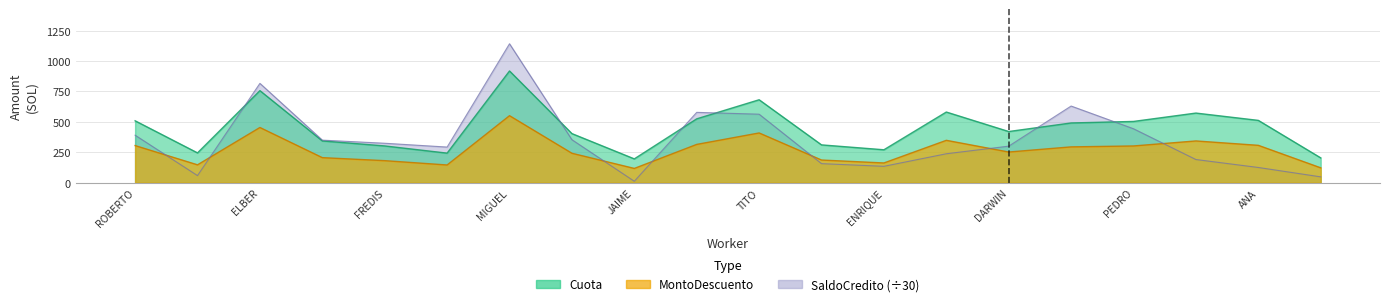

How many values in the MontoDescuento series are below 294?

10